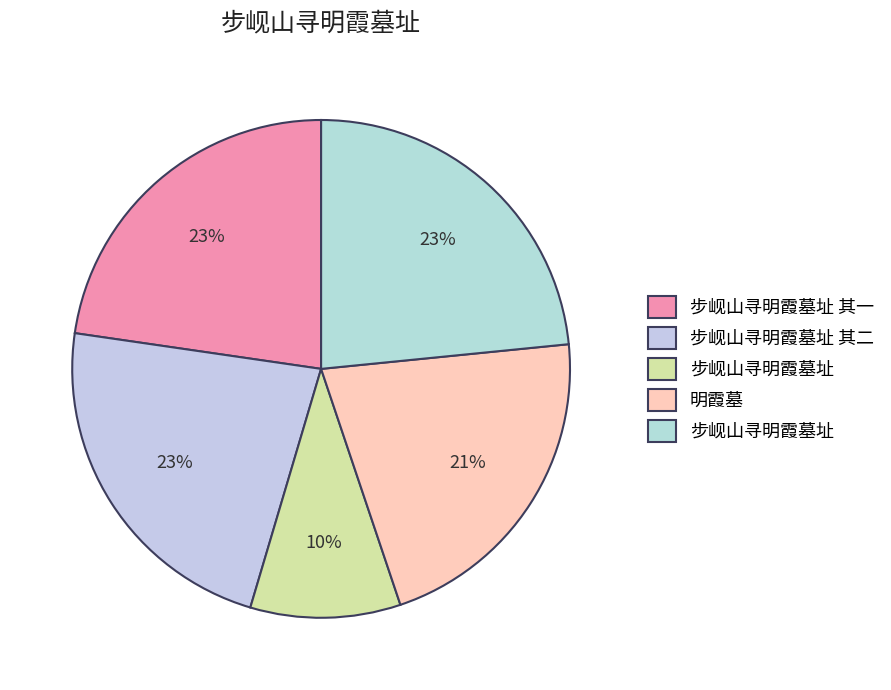

To the nearest percent, what is the average slice percentage?

20%